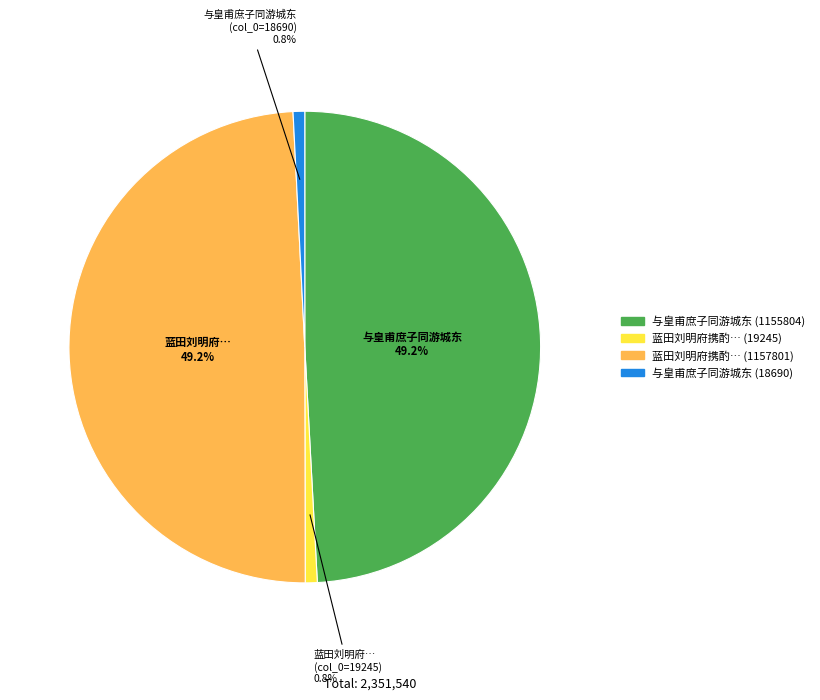

What is the total percentage of 蓝田刘明府携酌… (19245) and 与皇甫庶子同游城东 (1155804)?

50.0%